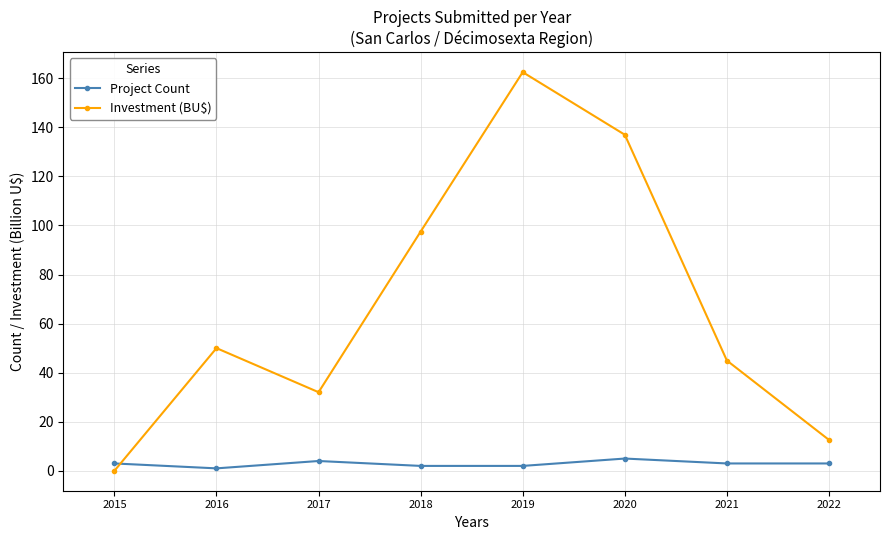

Between 2016 and 2019, which series saw the biggest shift?

Investment (BU$)